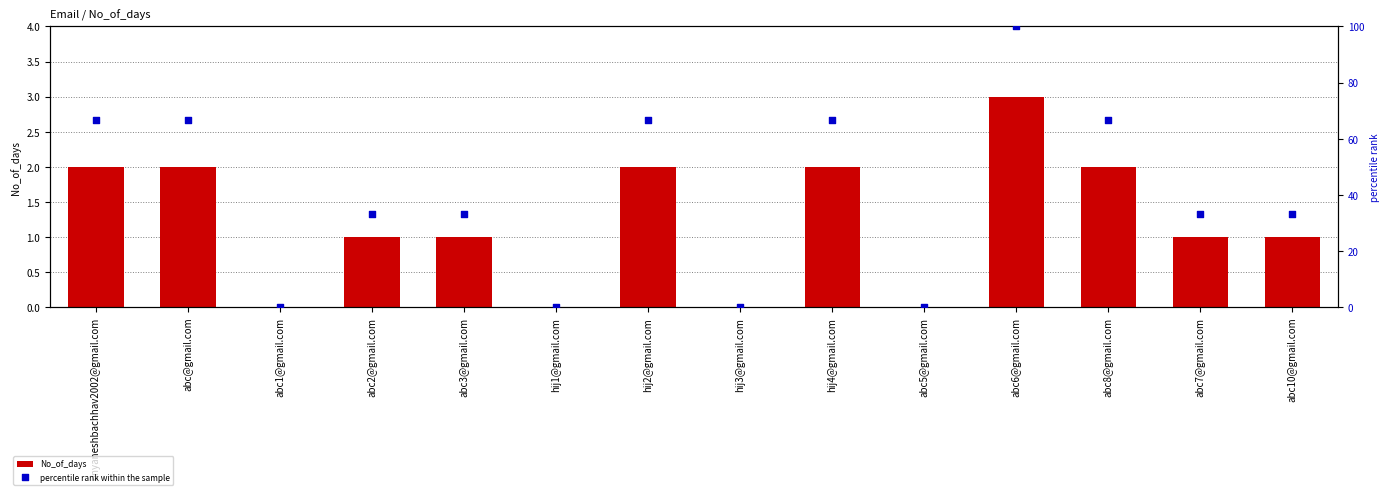

Which series has the largest total across all categories?

percentile rank within the sample